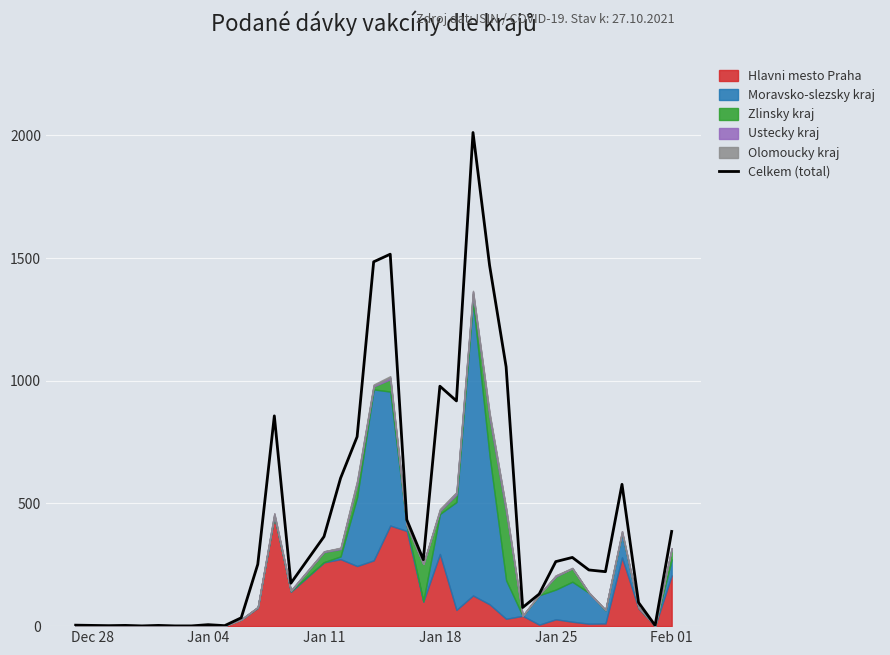

What is the smallest value displayed?

1